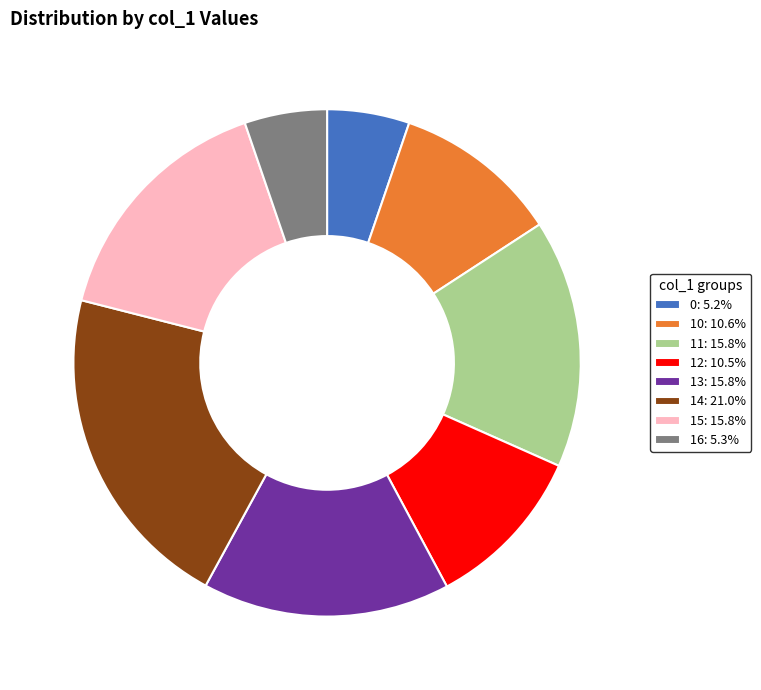

What is the ratio of the value at 11: 15.8% to the value at 12: 10.5%?

1.5